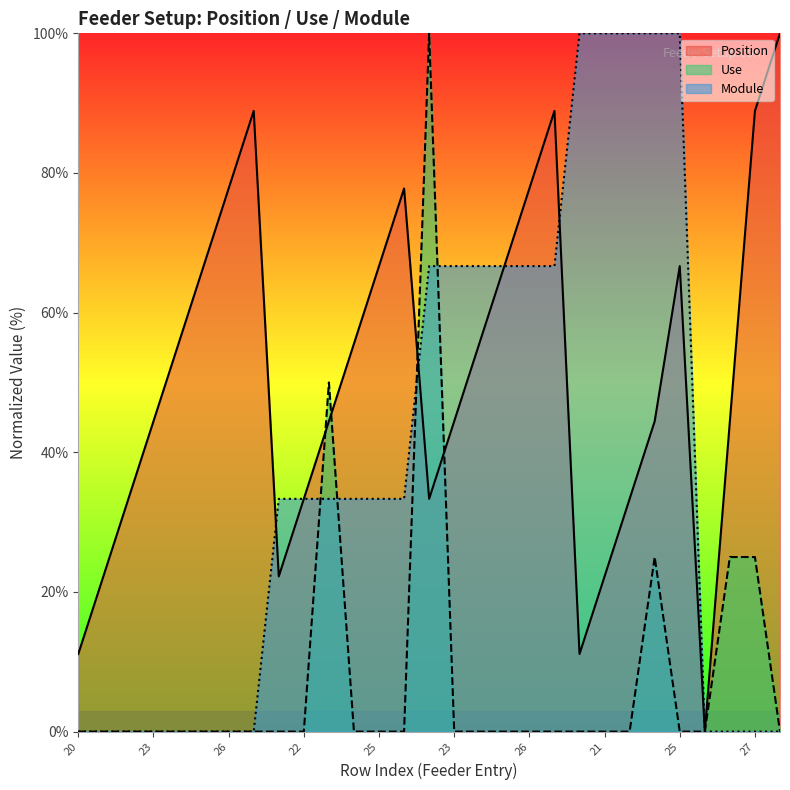

Does the chart display data point markers on the line(s)?

No